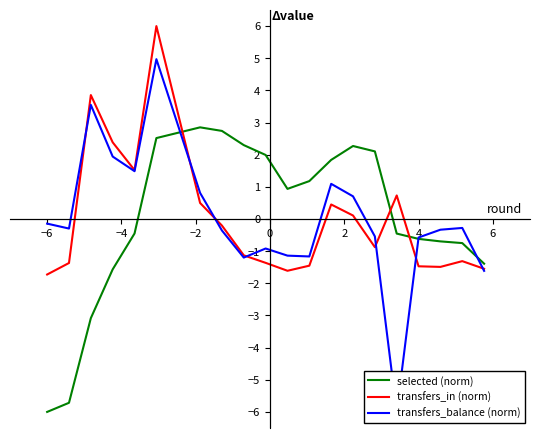

Rank the series by their maximum value, from lowest to highest.

selected (norm), transfers_balance (norm), transfers_in (norm)